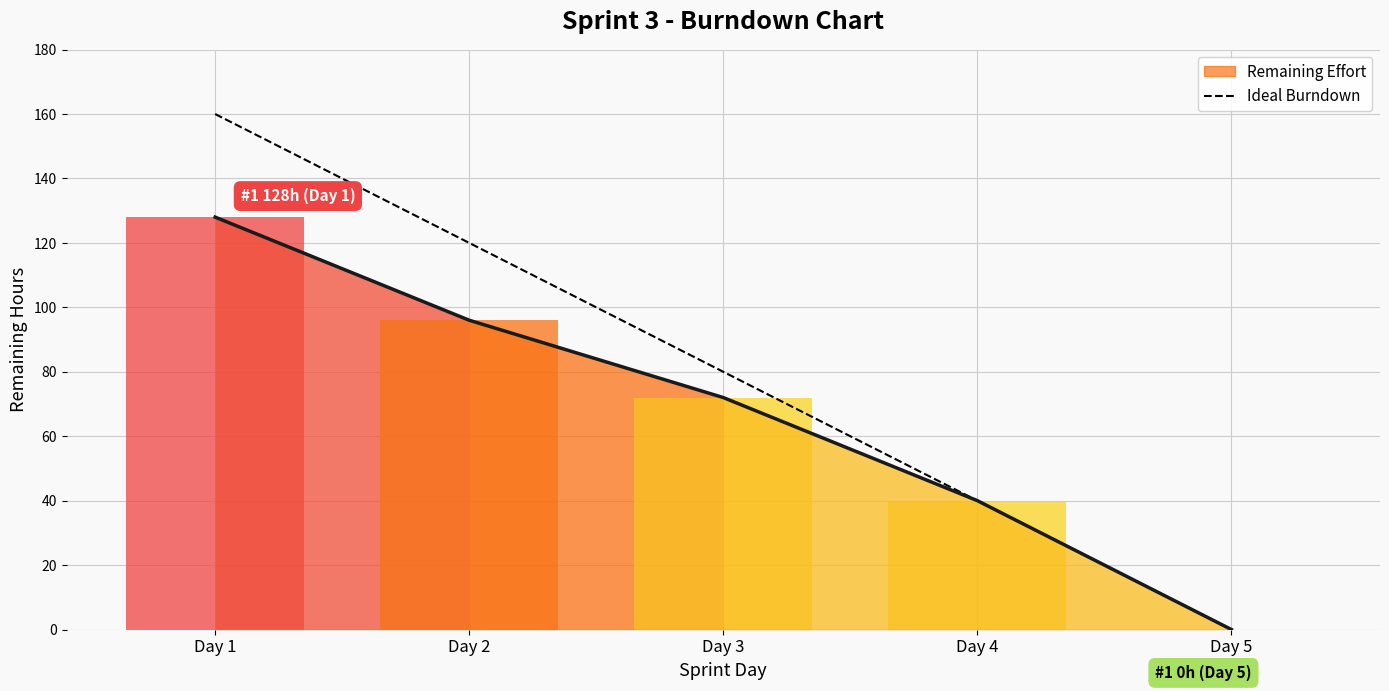

How many values exceed 72?

2